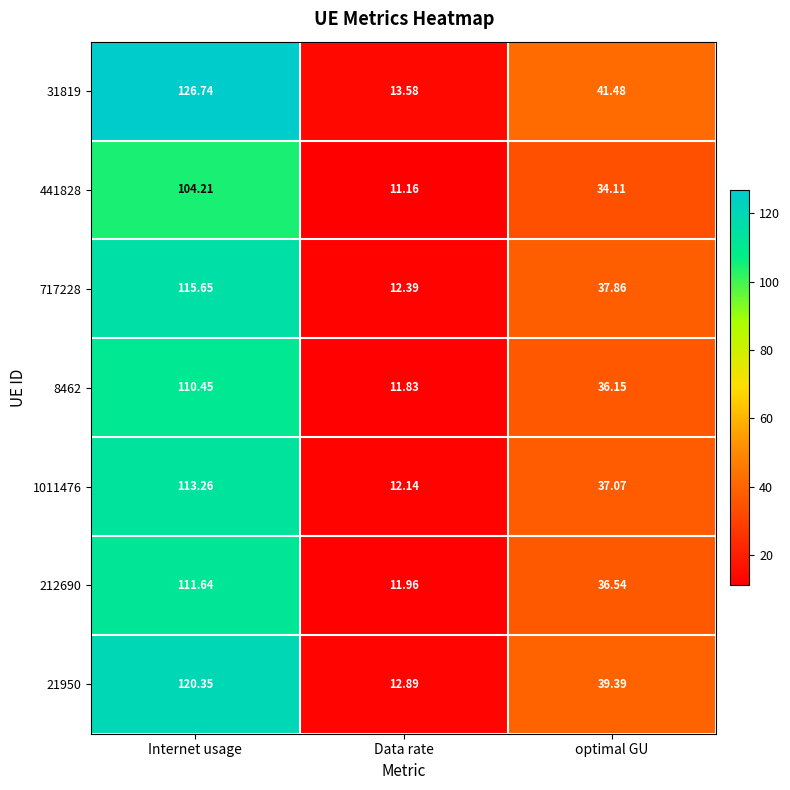

Which label corresponds to the smallest value in the chart?

Data rate